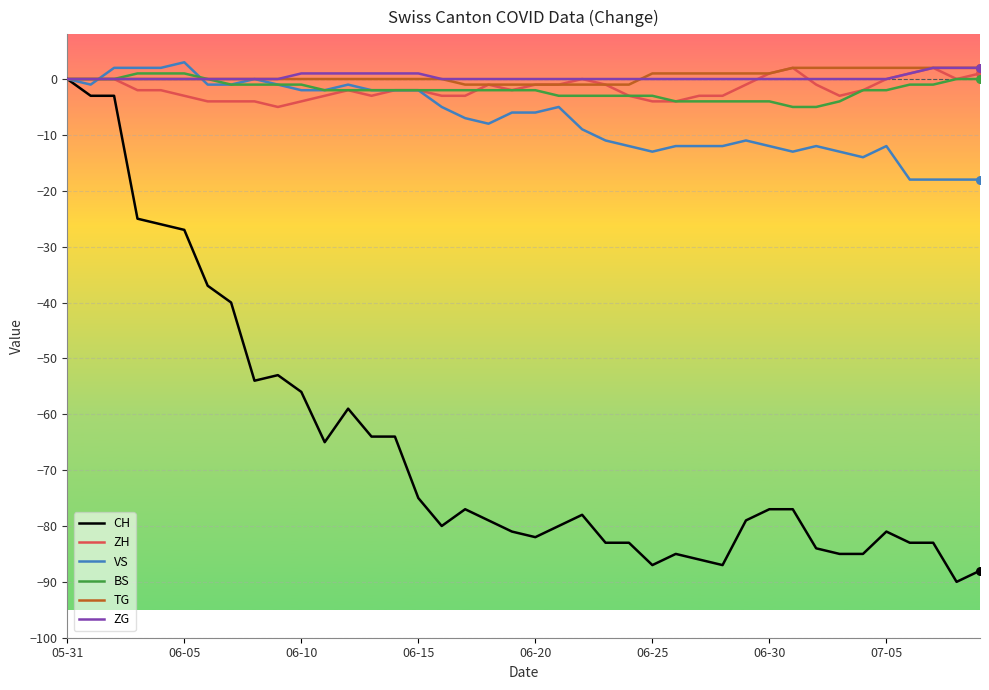

What is the greatest value displayed?

3